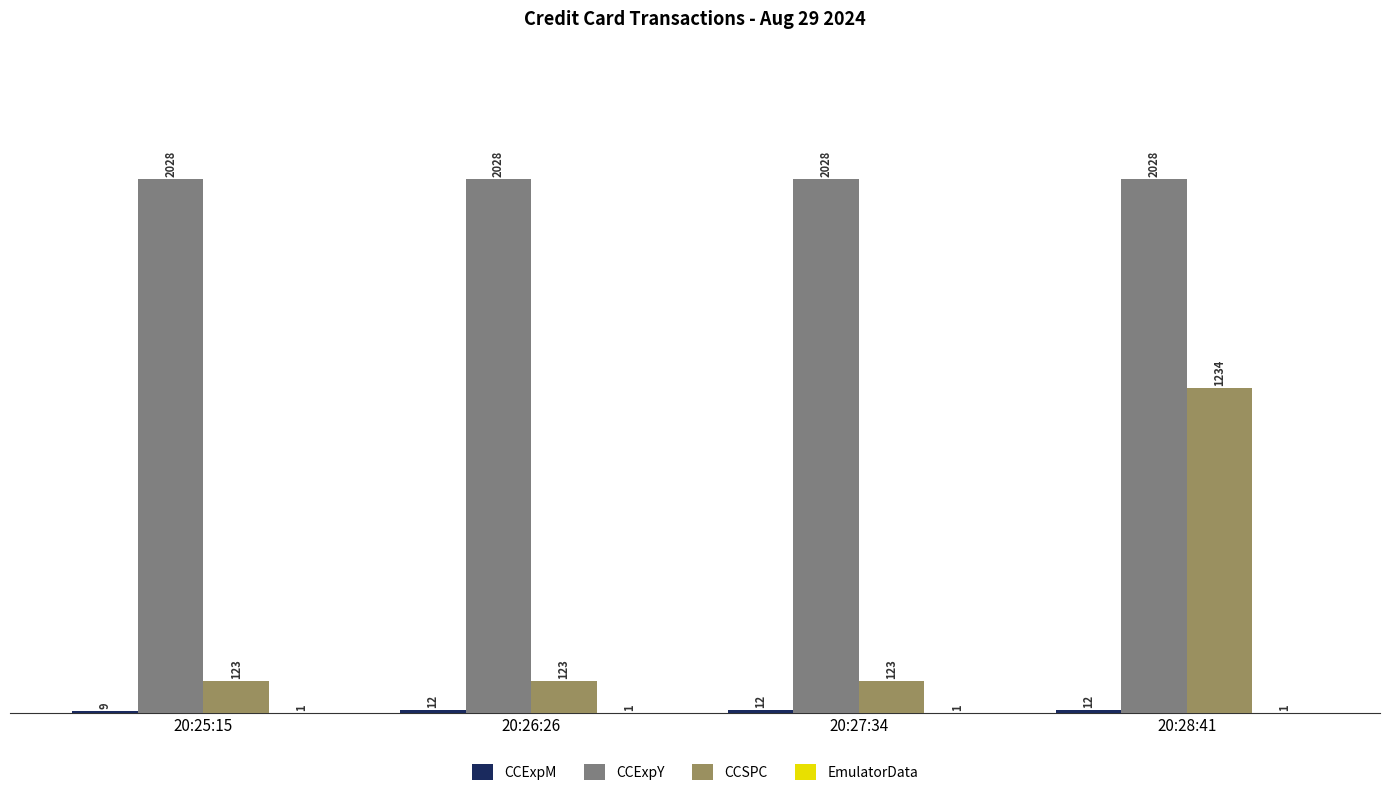

What is the highest value of the CCSPC series?

1234